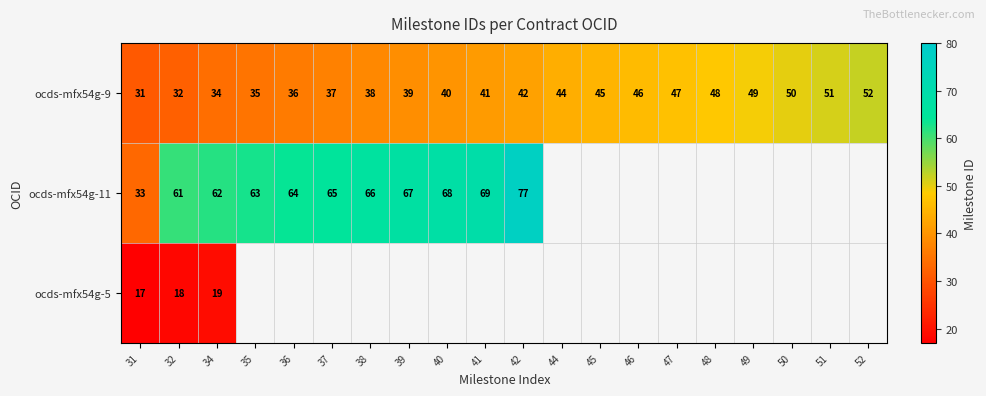

How many data points does each series have?

20